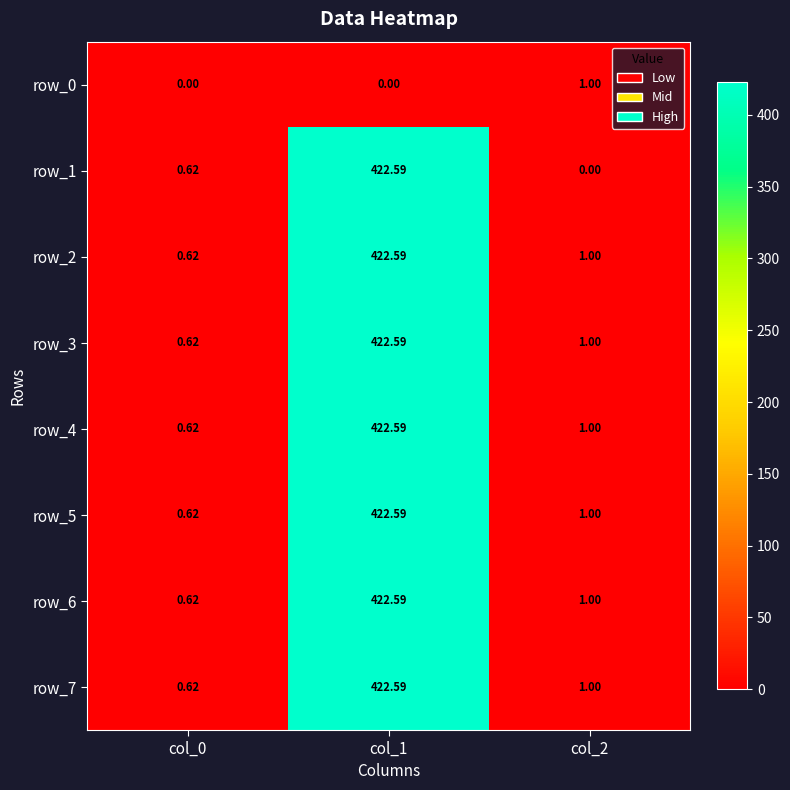

How many positive values does the row_1 series have?

2